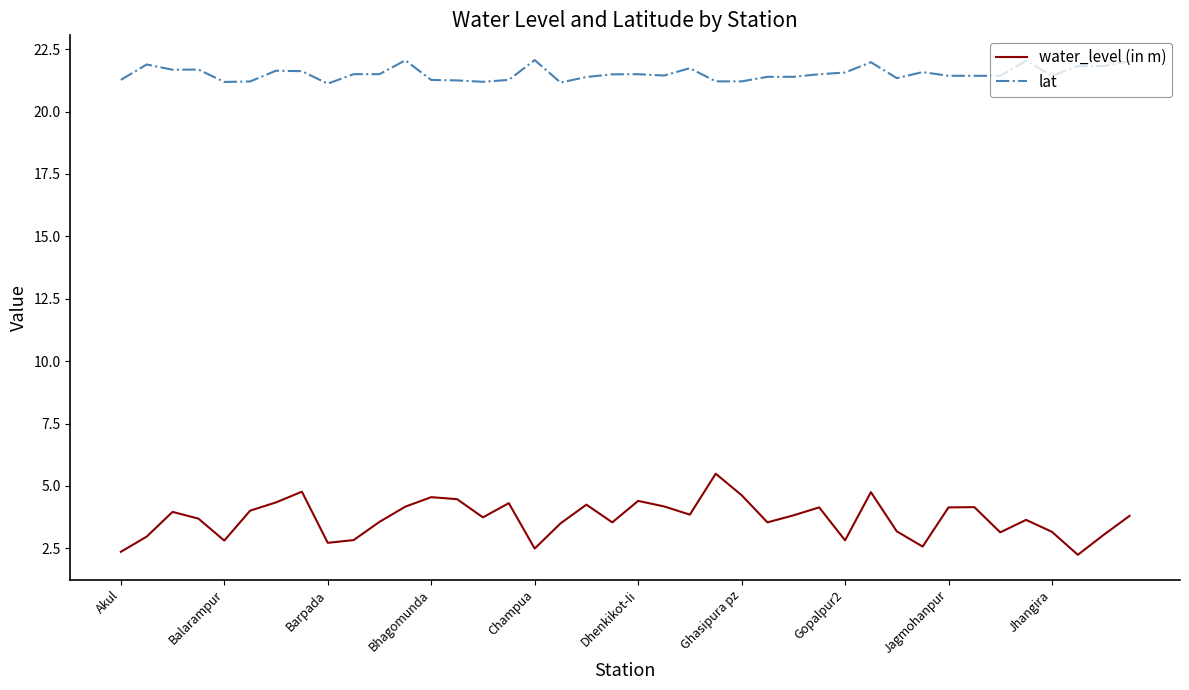

How many distinct data groups are displayed?

2